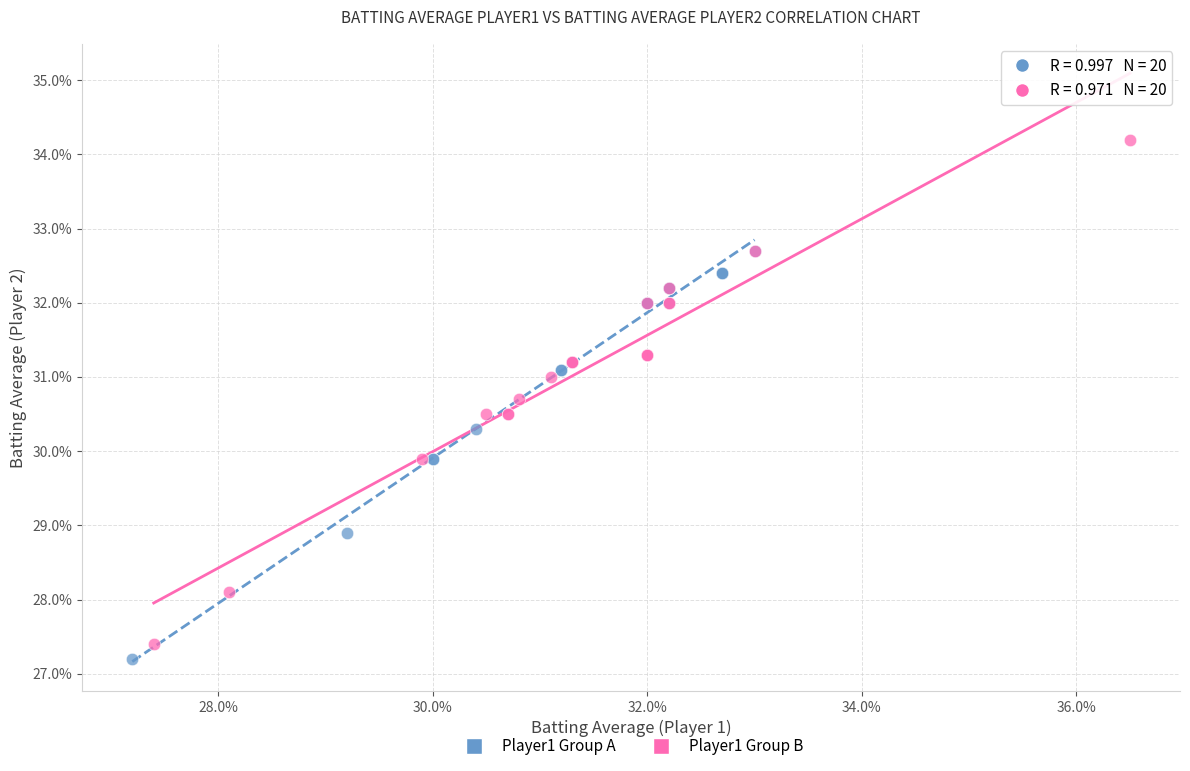

What are all the series names shown in the legend?

Player1 Group A, Player1 Group B